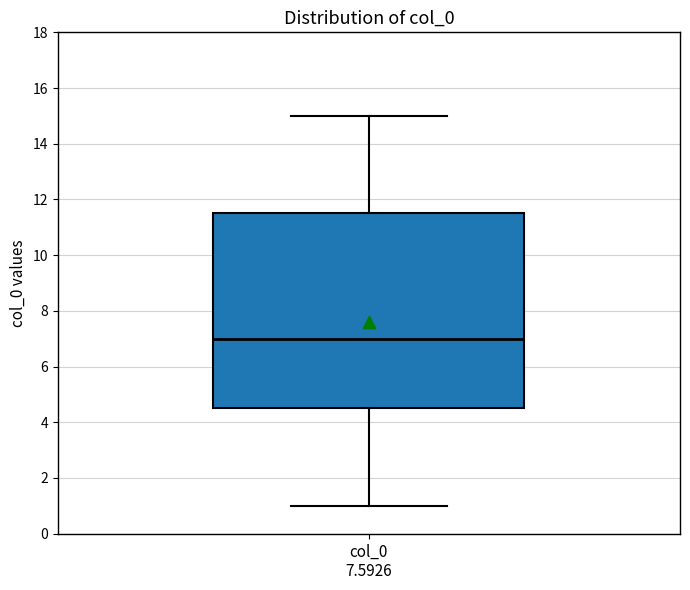

Transcribe this box plot: give where the median line is, the range the box spans, and where the two whiskers end, as read against the y-axis. The values are not printed on the chart, so give them approximately, as read against the axis.

median 7.0, box 4.6 to 11.6, whiskers 1.0 to 15.0